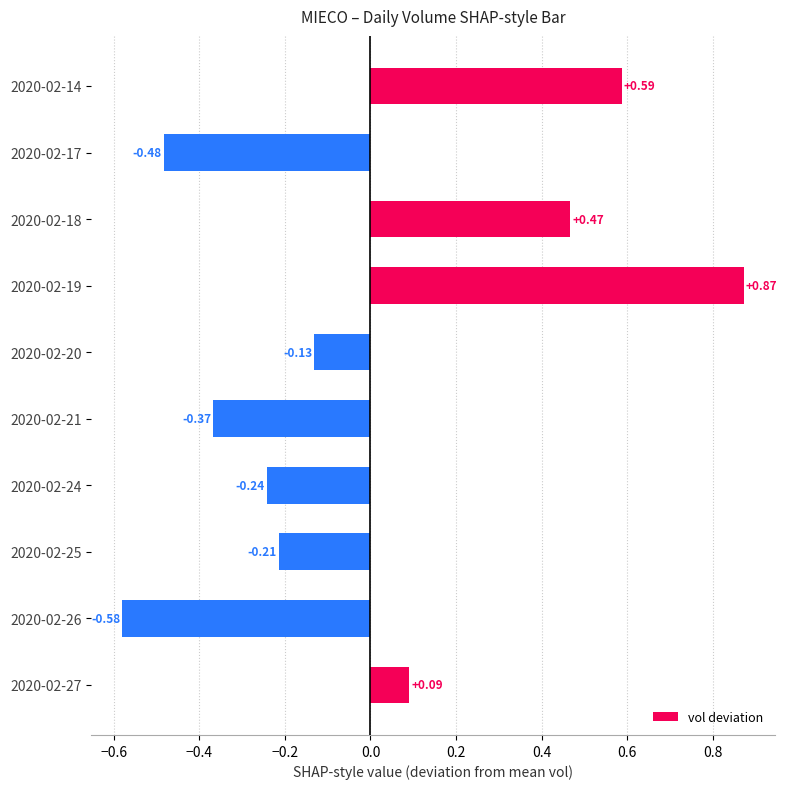

How many values are below 0?

6